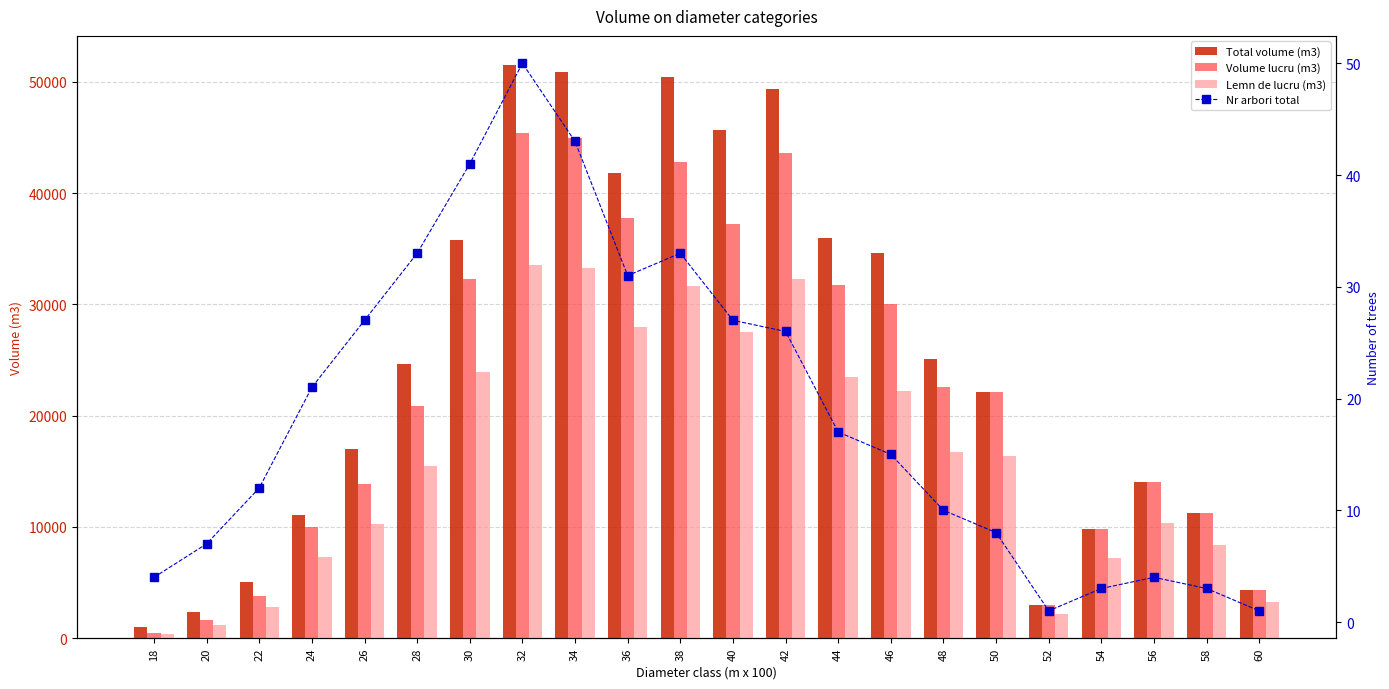

What is the difference between the Volume lucru (m3) values at 28 and 50?

1224